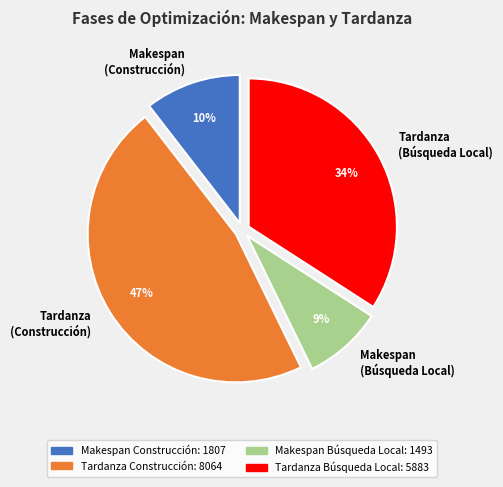

To the nearest percent, what is the average slice percentage?

25%